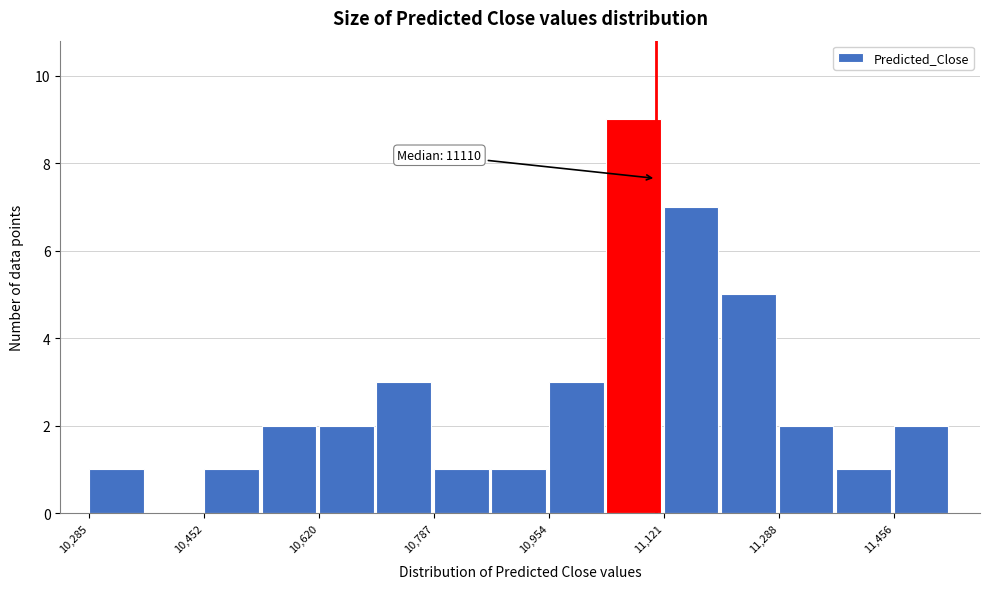

Which range on the x-axis has the tallest bar?

11040 to 11120